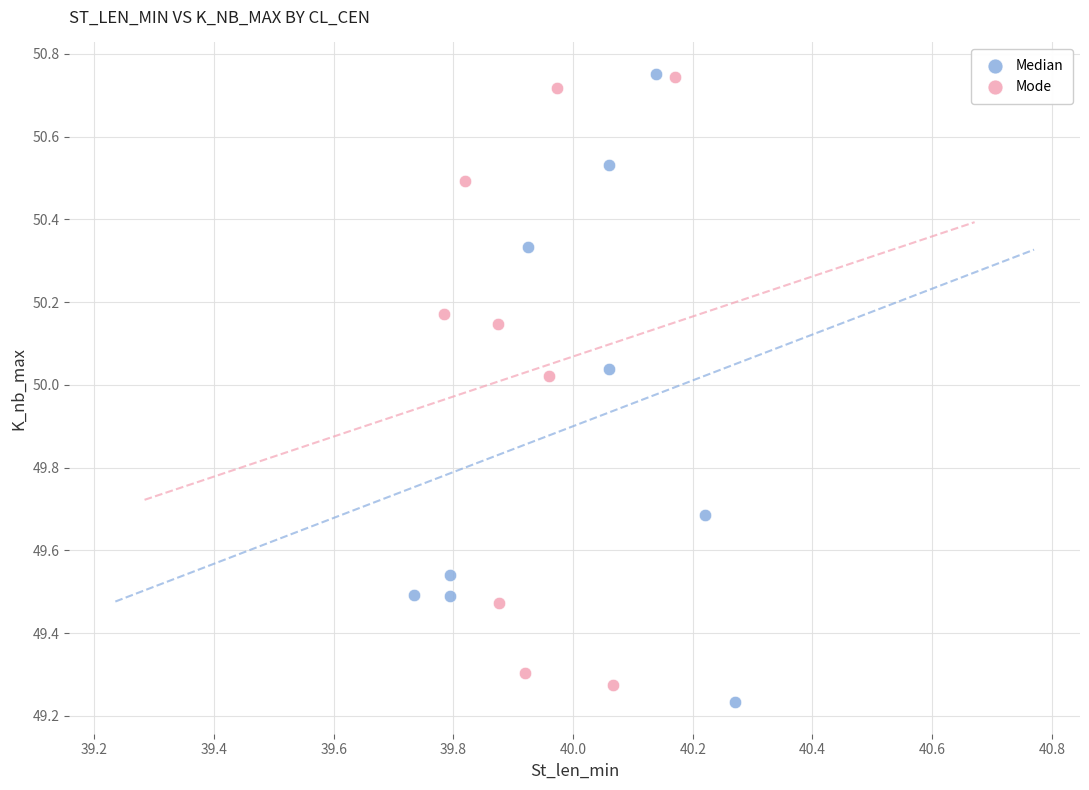

Which series reaches the minimum Y coordinate?

Median